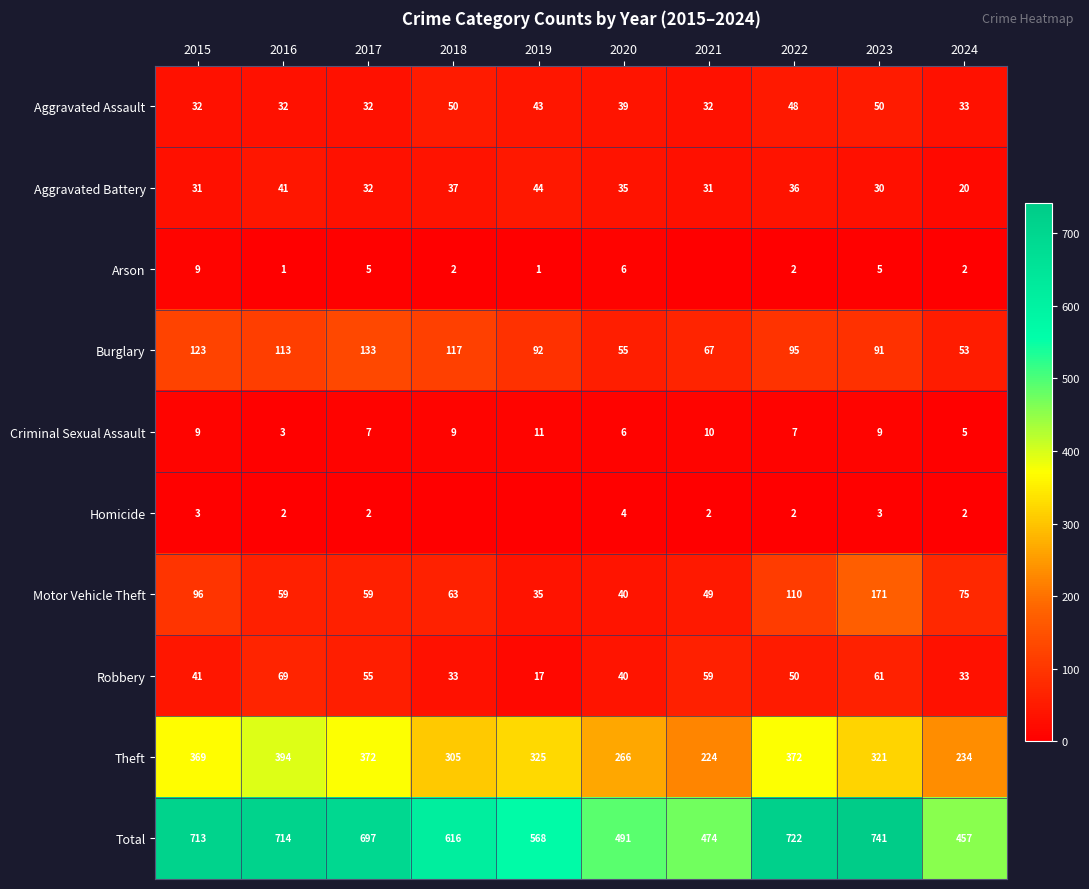

Where does the Motor Vehicle Theft series first go above 63?

2015